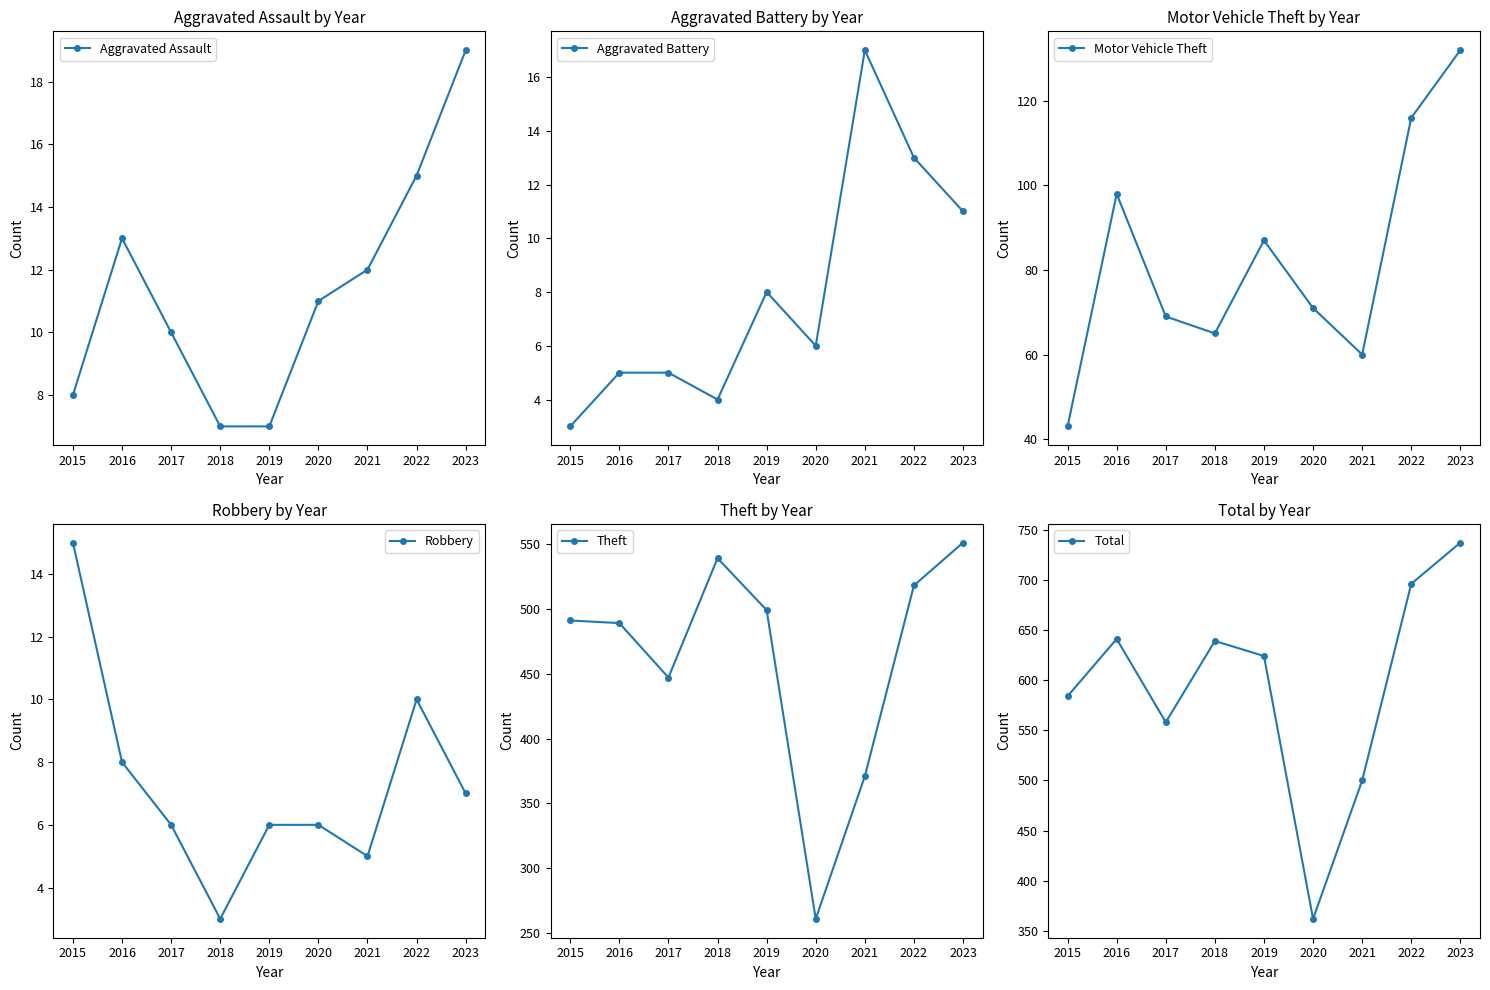

In Aggravated Assault, how many points are higher than both neighbors (excluding endpoints)?

1